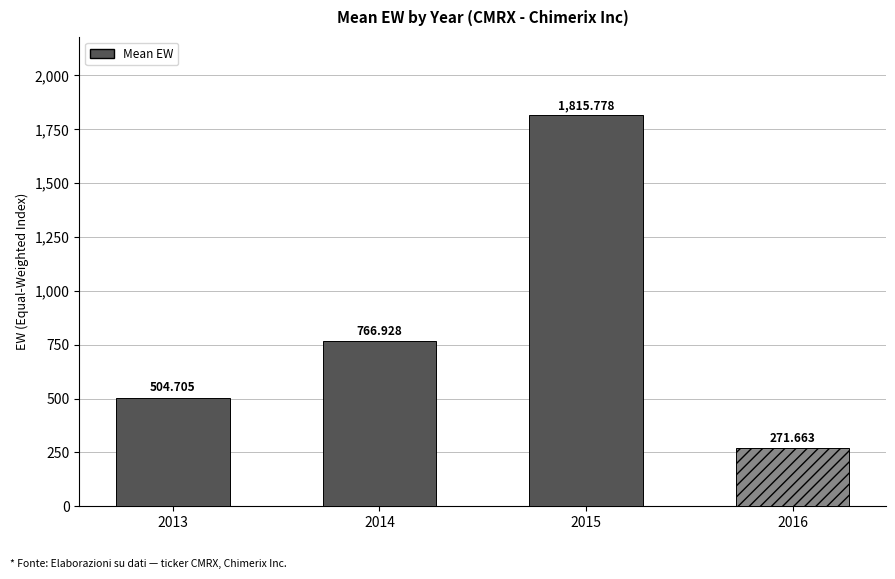

What is the difference between the maximum and minimum values?

1544.1